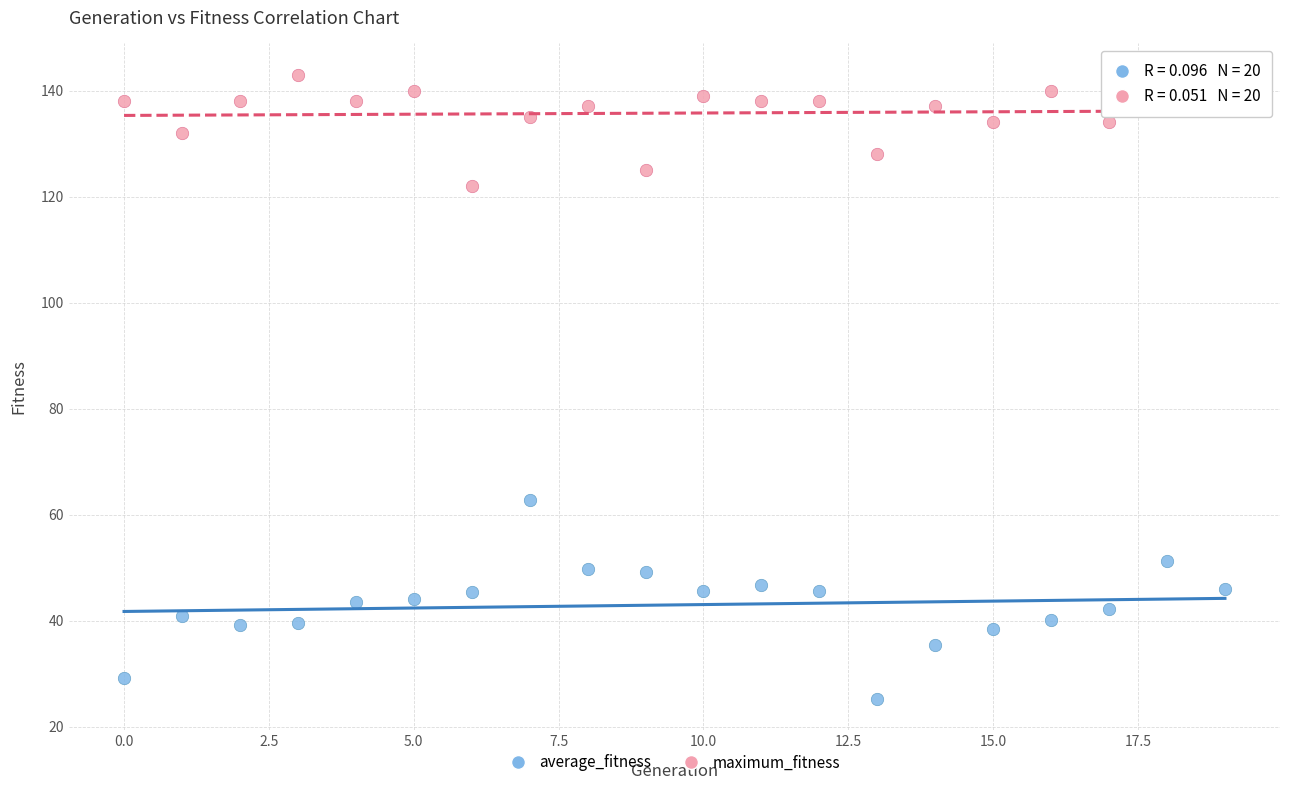

Which series contains the lowest Y value?

average_fitness